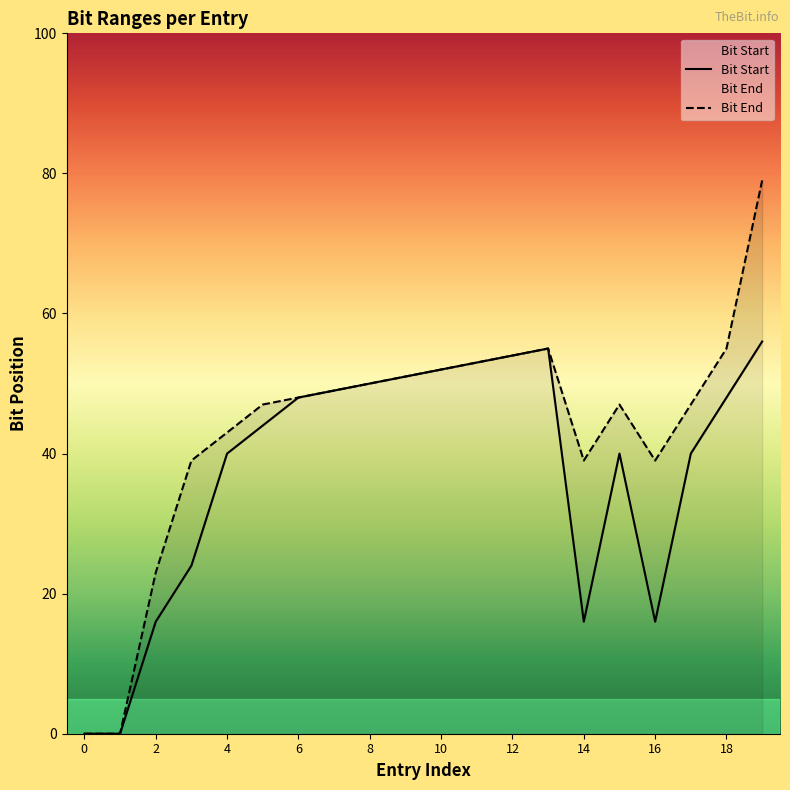

How many distinct data groups are displayed?

2